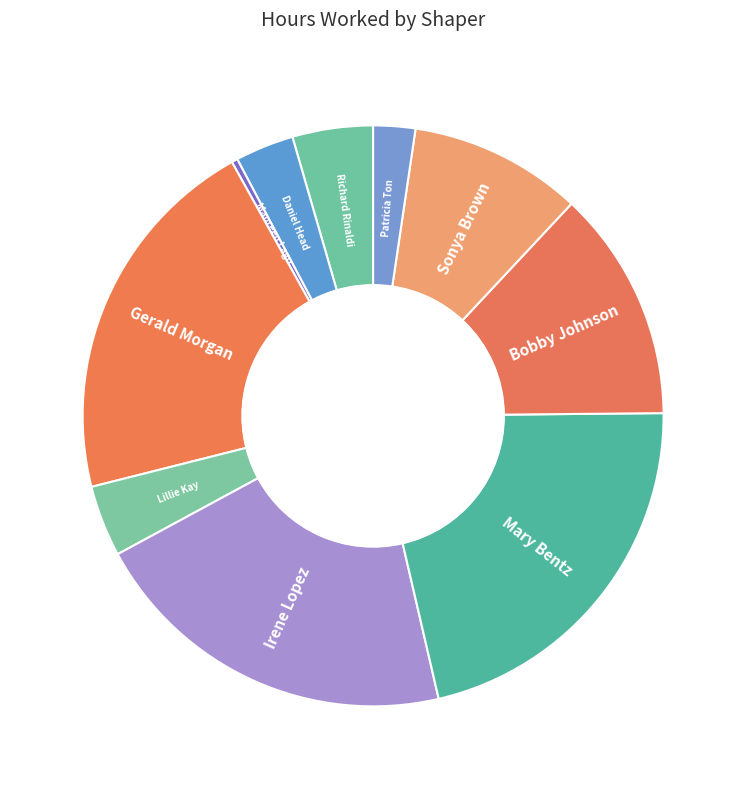

How many segments does this pie chart have?

10